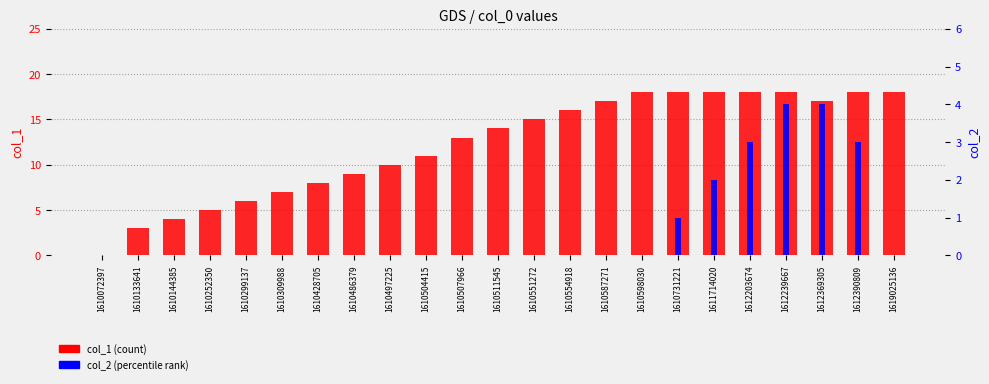

Which series has the widest spread of values?

col_1